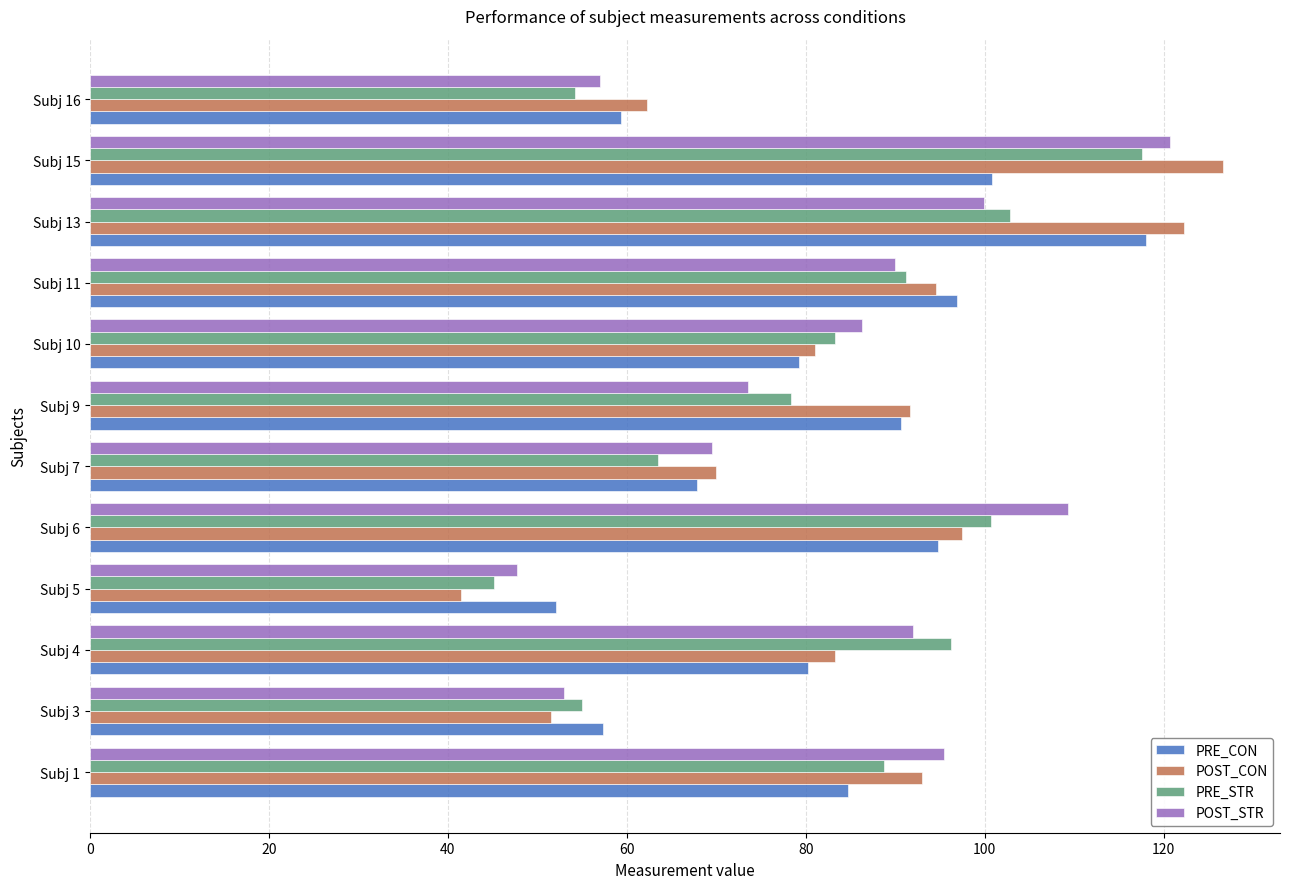

Which series changed the most between Subj 11 and Subj 15?

POST_CON